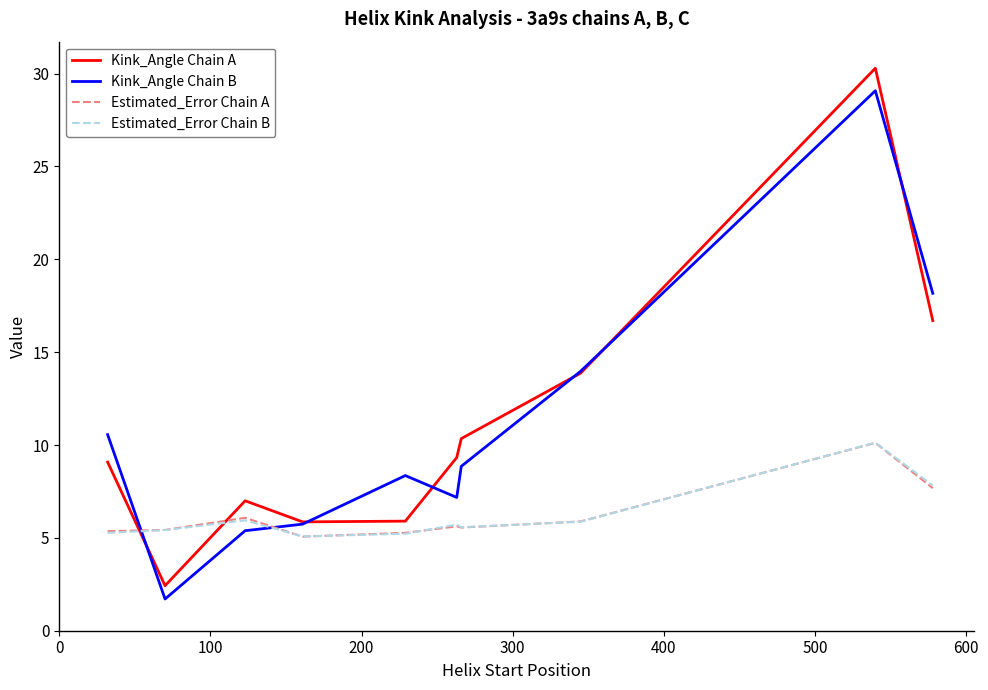

True or false: Kink_Angle Chain A and Estimated_Error Chain B cross at least once.

True